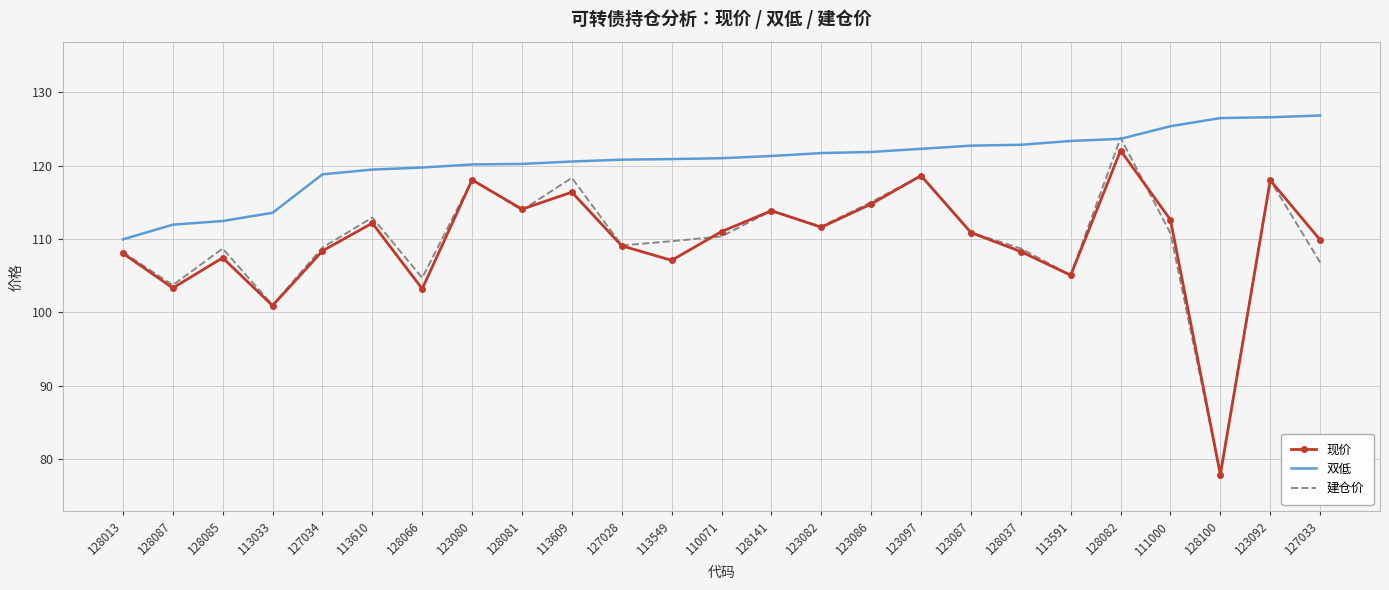

Count the number of categories in the chart.

25